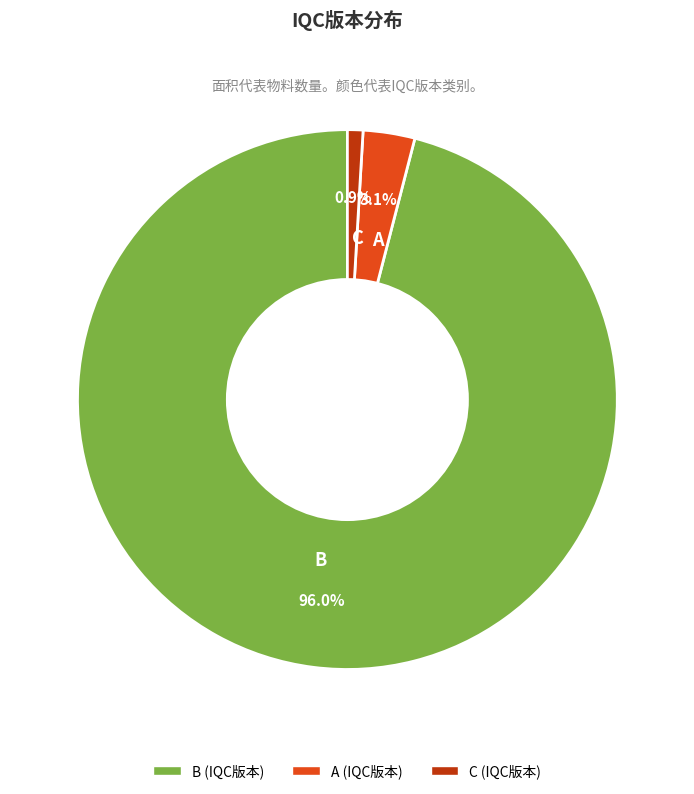

How many slices are in this pie chart?

3